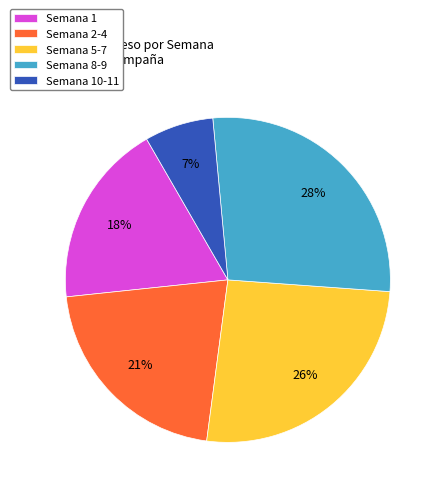

Do Semana 10-11 and Semana 5-7 together represent more than half of the pie?

No